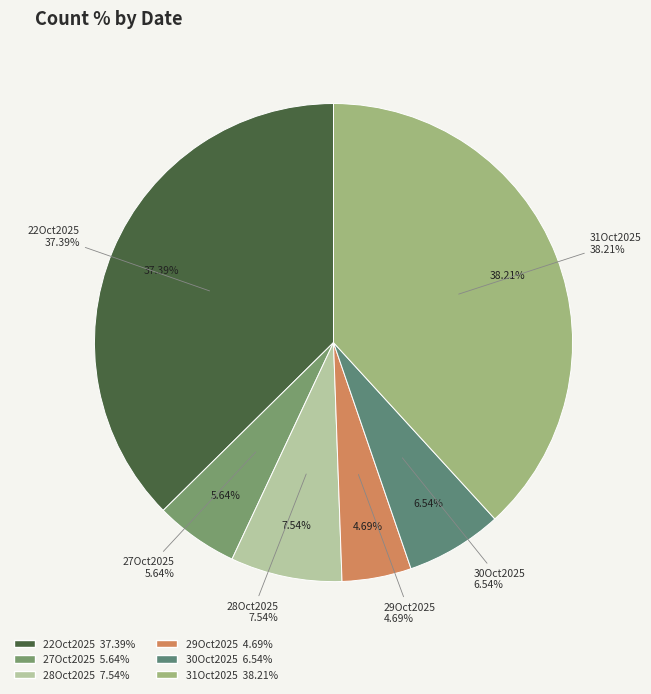

True or false: 28Oct2025 accounts for 1% of the total.

False